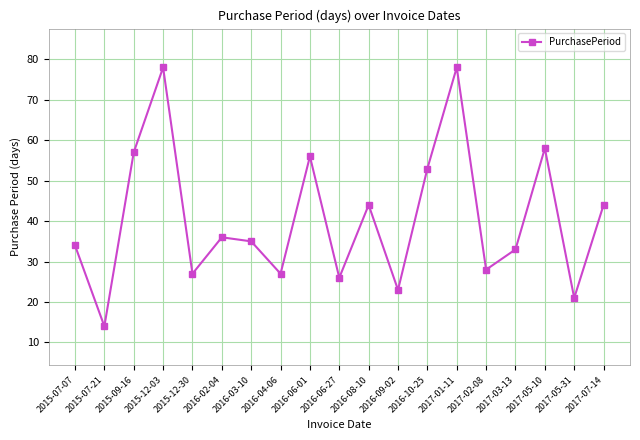

What is the label of the 19th point from the right?

2015-07-07